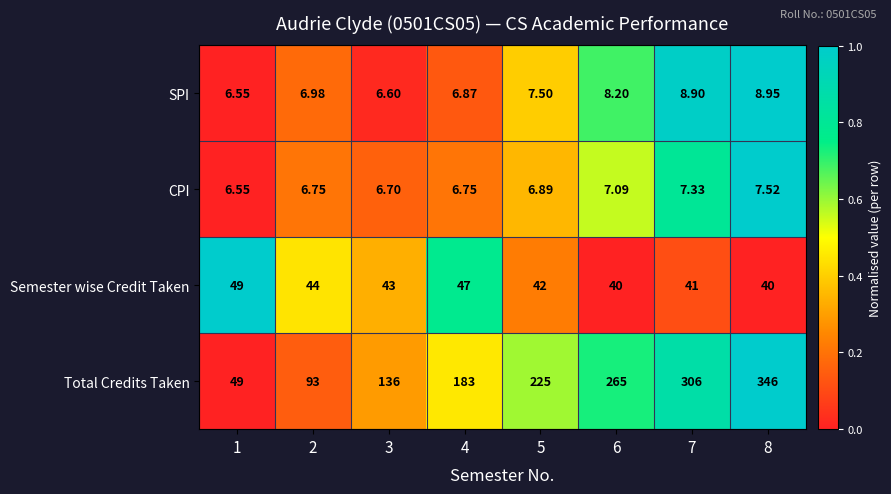

Count the number of data series in this chart.

4